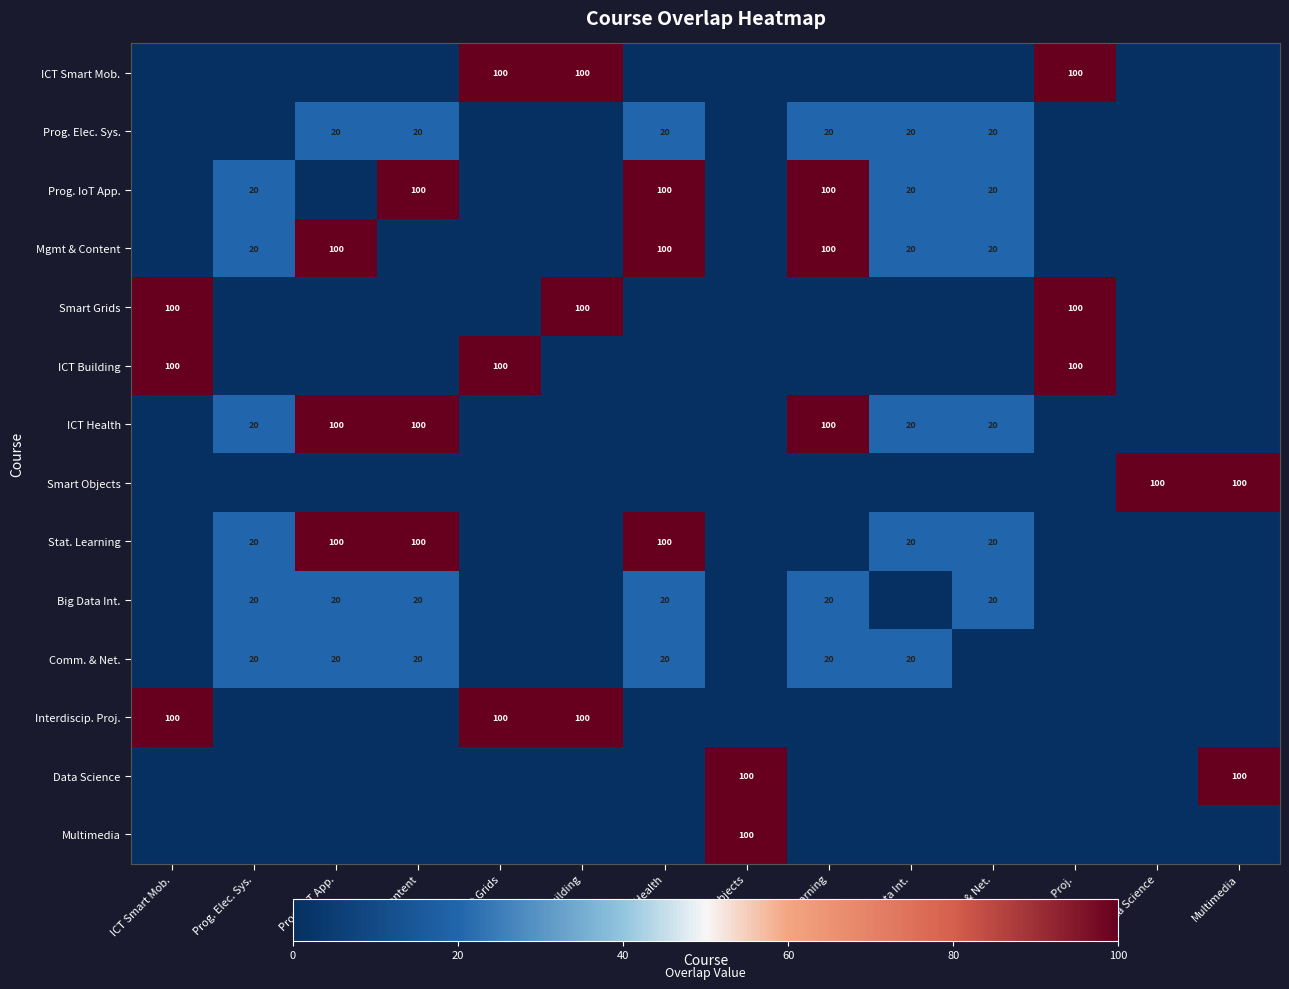

True or false: ICT Health has a value of 20 at Comm. & Net..

True